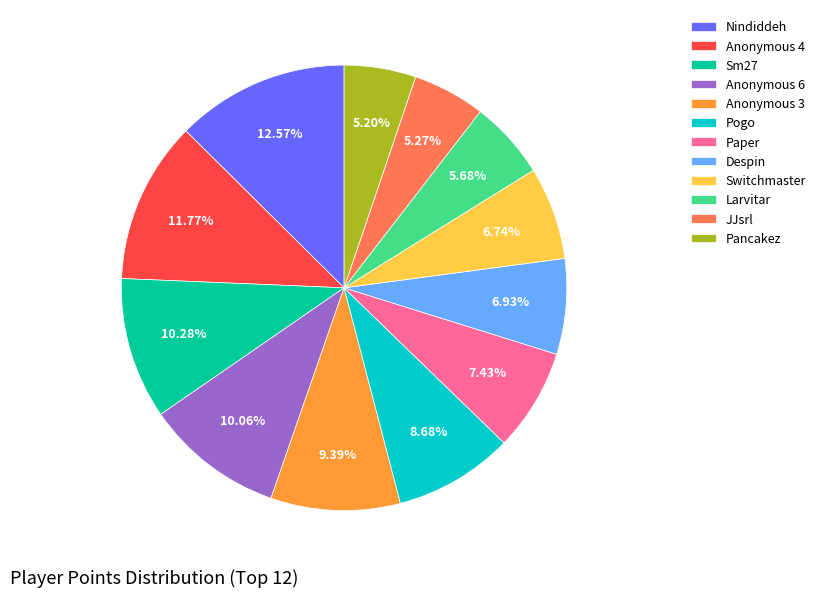

Does any single category account for the majority?

No